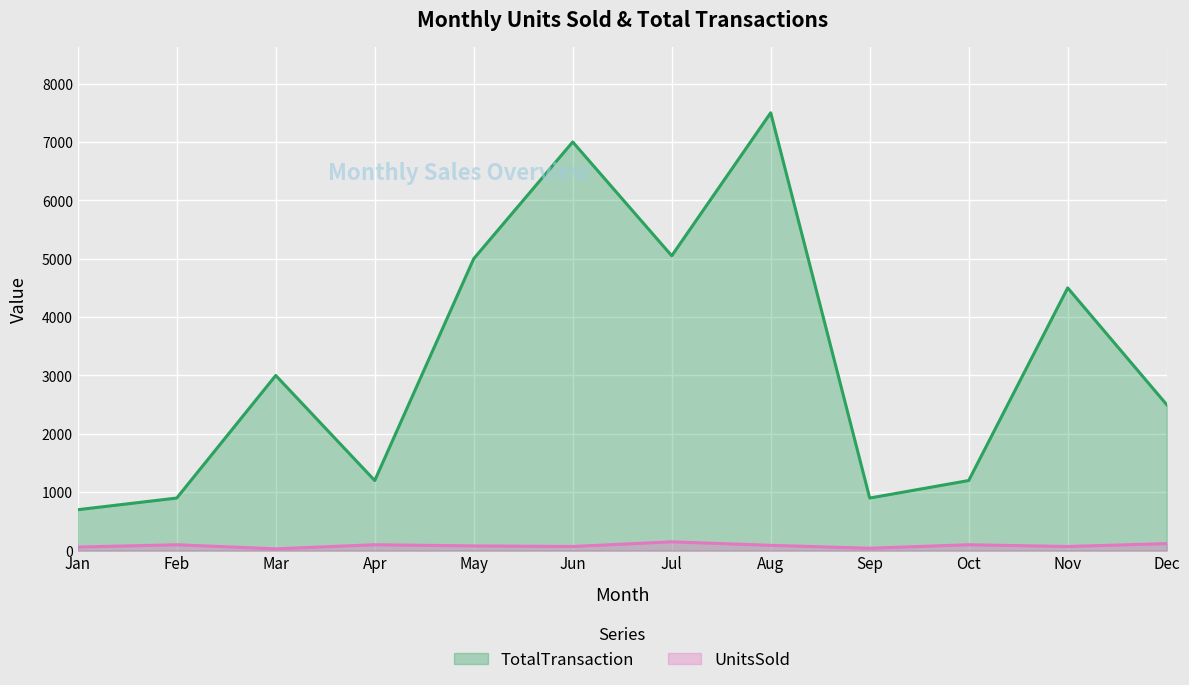

What is the maximum value shown in the chart?

7500